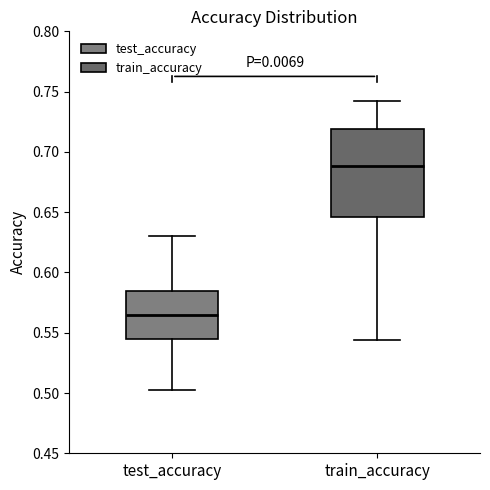

Where does the median line of the box for train_accuracy sit on the y-axis? The values are not printed on the chart, so give them approximately, as read against the axis.

0.690